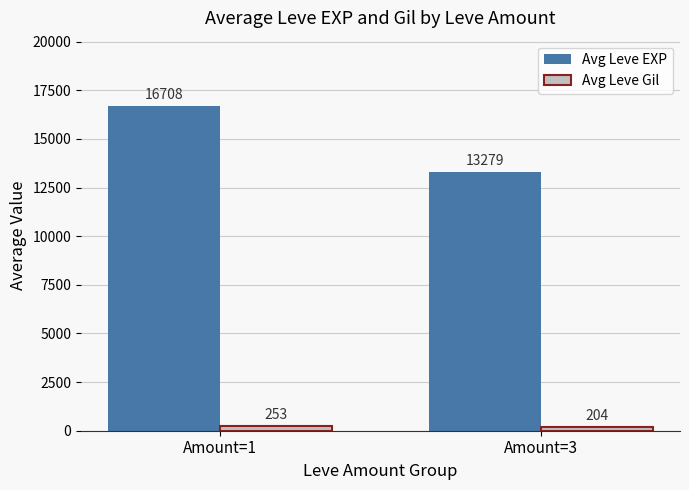

Where does the Avg Leve EXP series first go above 16707?

Amount=1